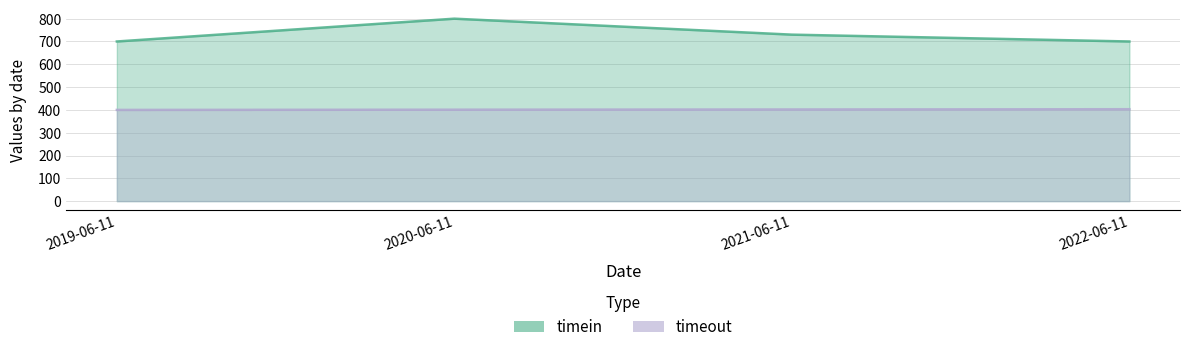

What is the label of the 4th point from the left?

2022-06-11